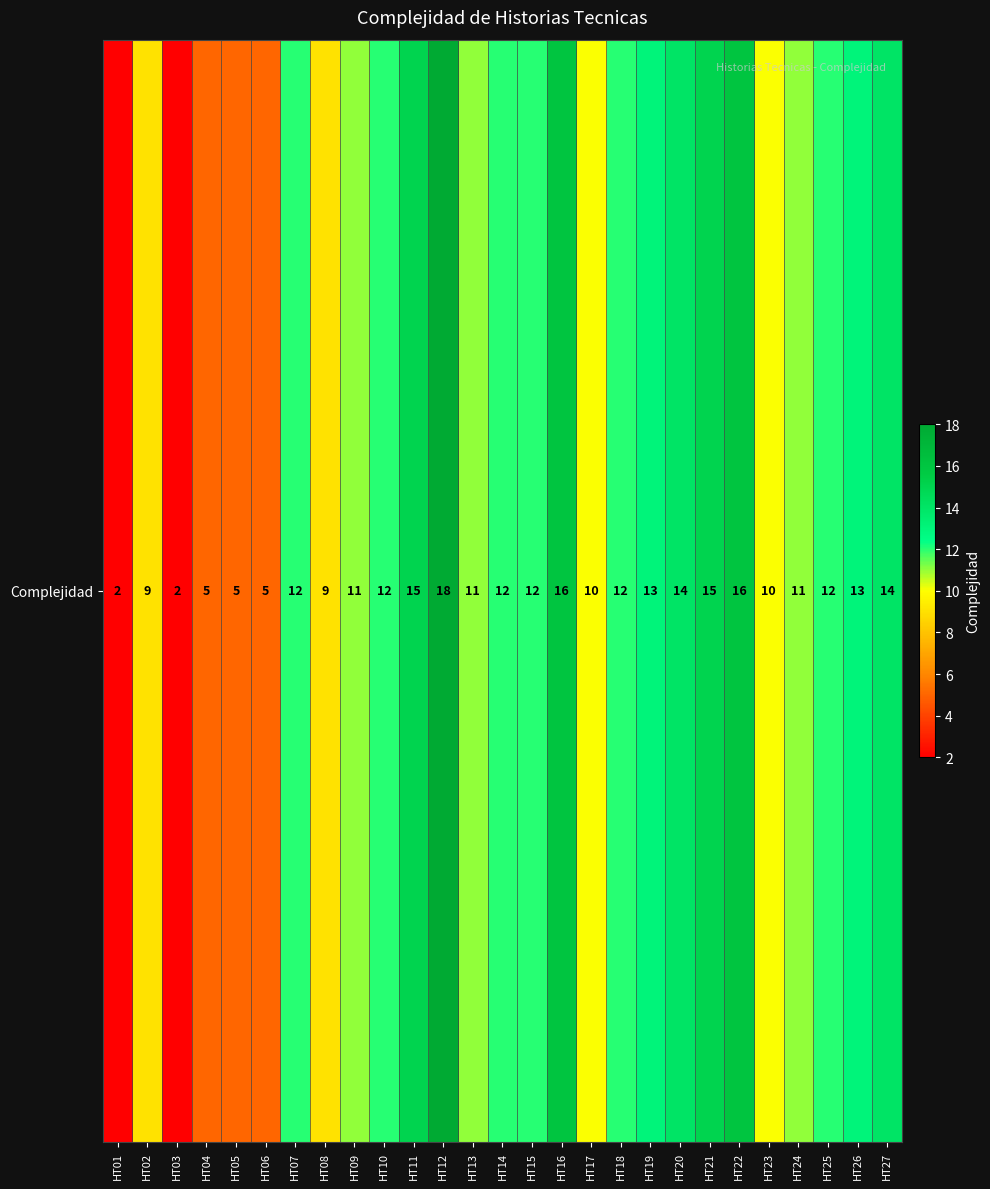

What is the change in value from HT01 to HT22?

+14